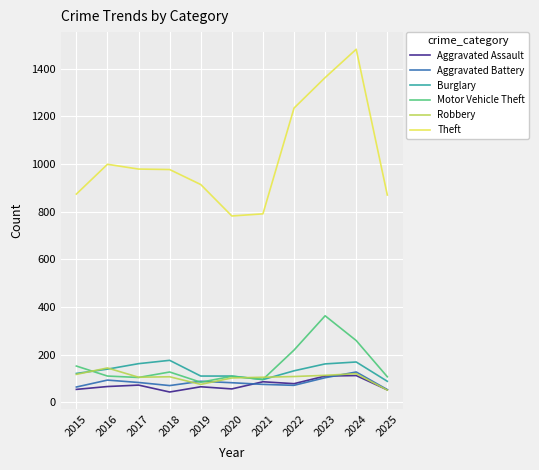

At how many categories does at least one series exceed 78?

11